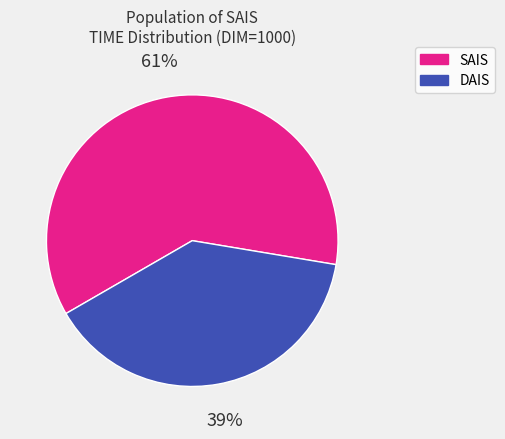

Is there any slice that represents more than half of the pie?

Yes